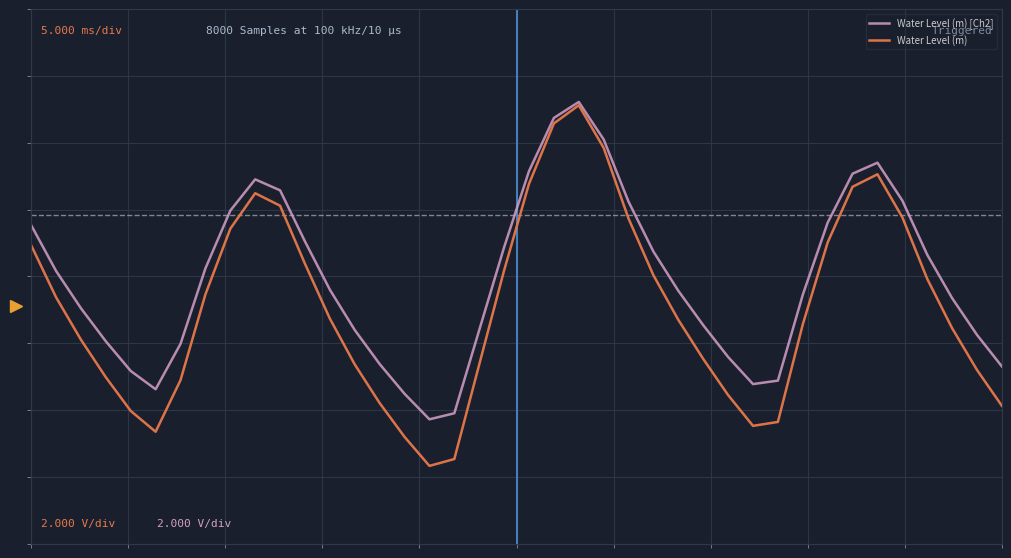

True or false: Water Level (m) and Water Level (m) [Ch2] intersect in this chart.

False